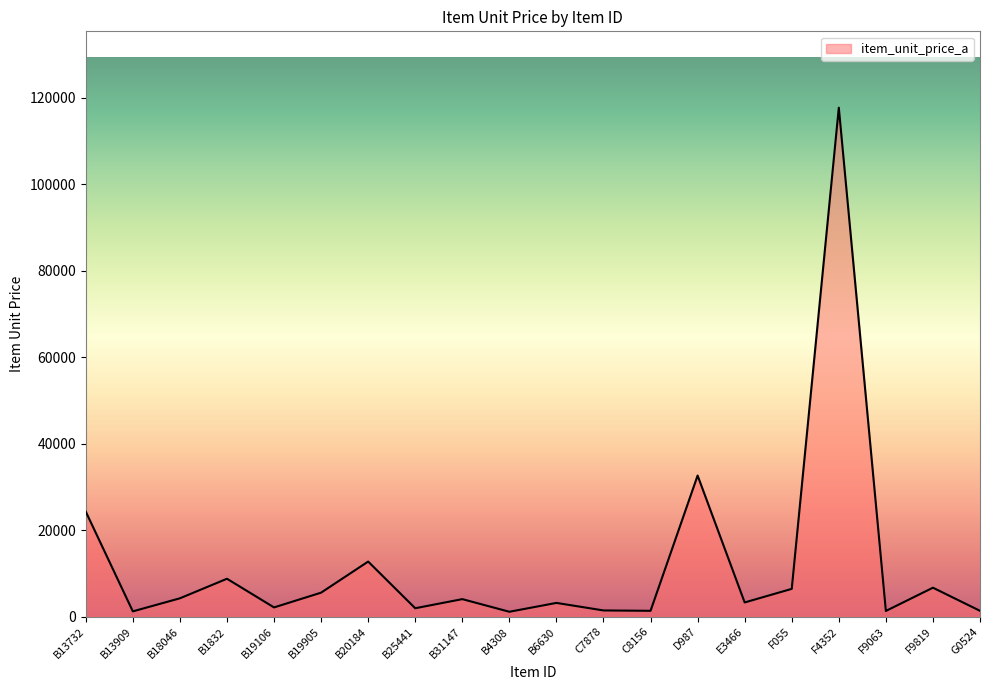

What is the difference between the maximum and minimum values?

116640.0